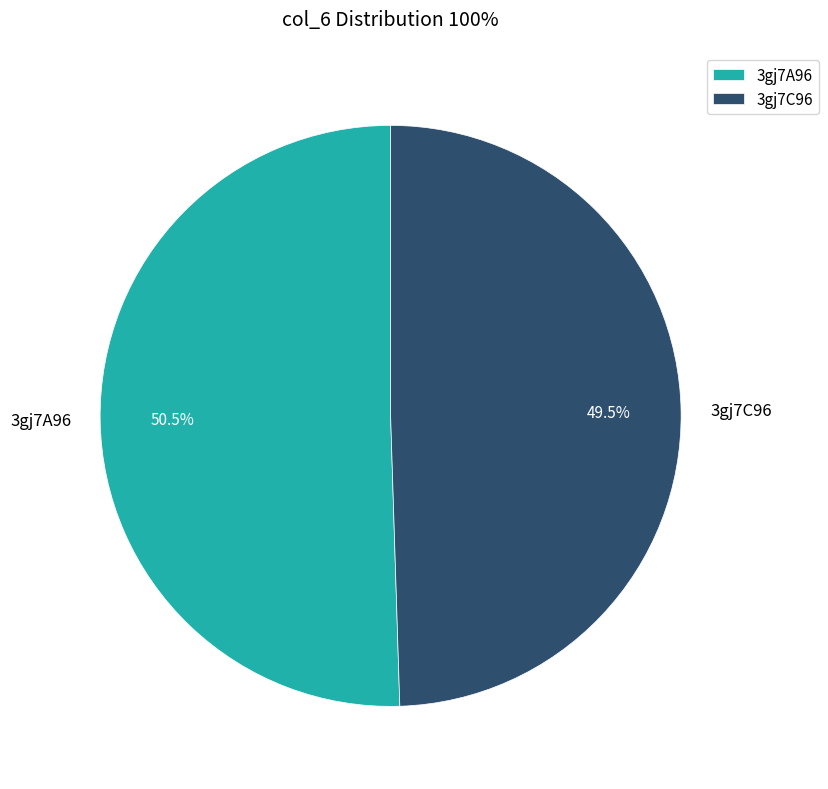

What percentage do 3gj7C96 and 3gj7A96 together represent?

100.0%